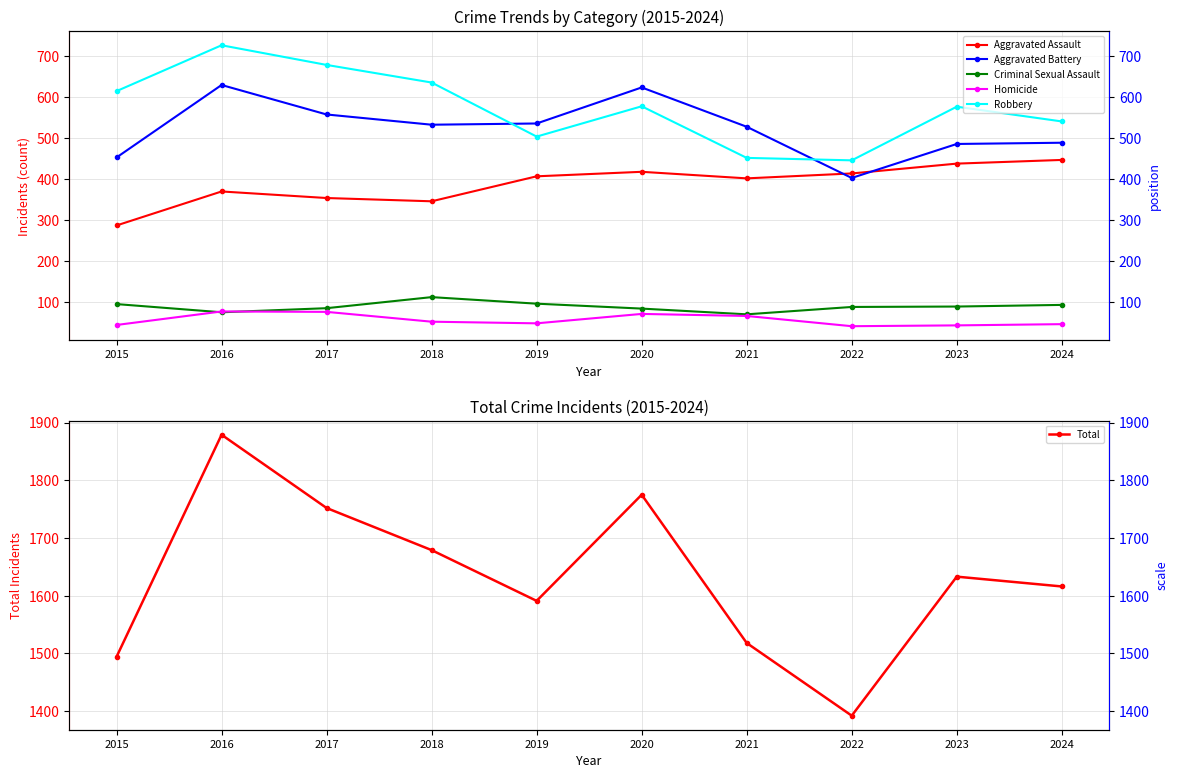

Where is Total nearest to the value 1635?

2023